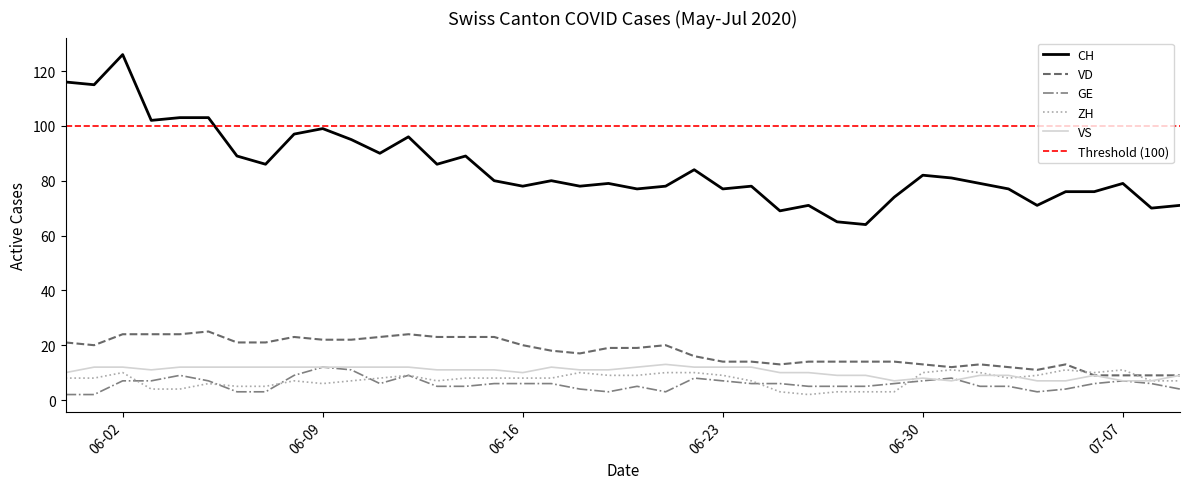

What is the highest value of the GE series?

12